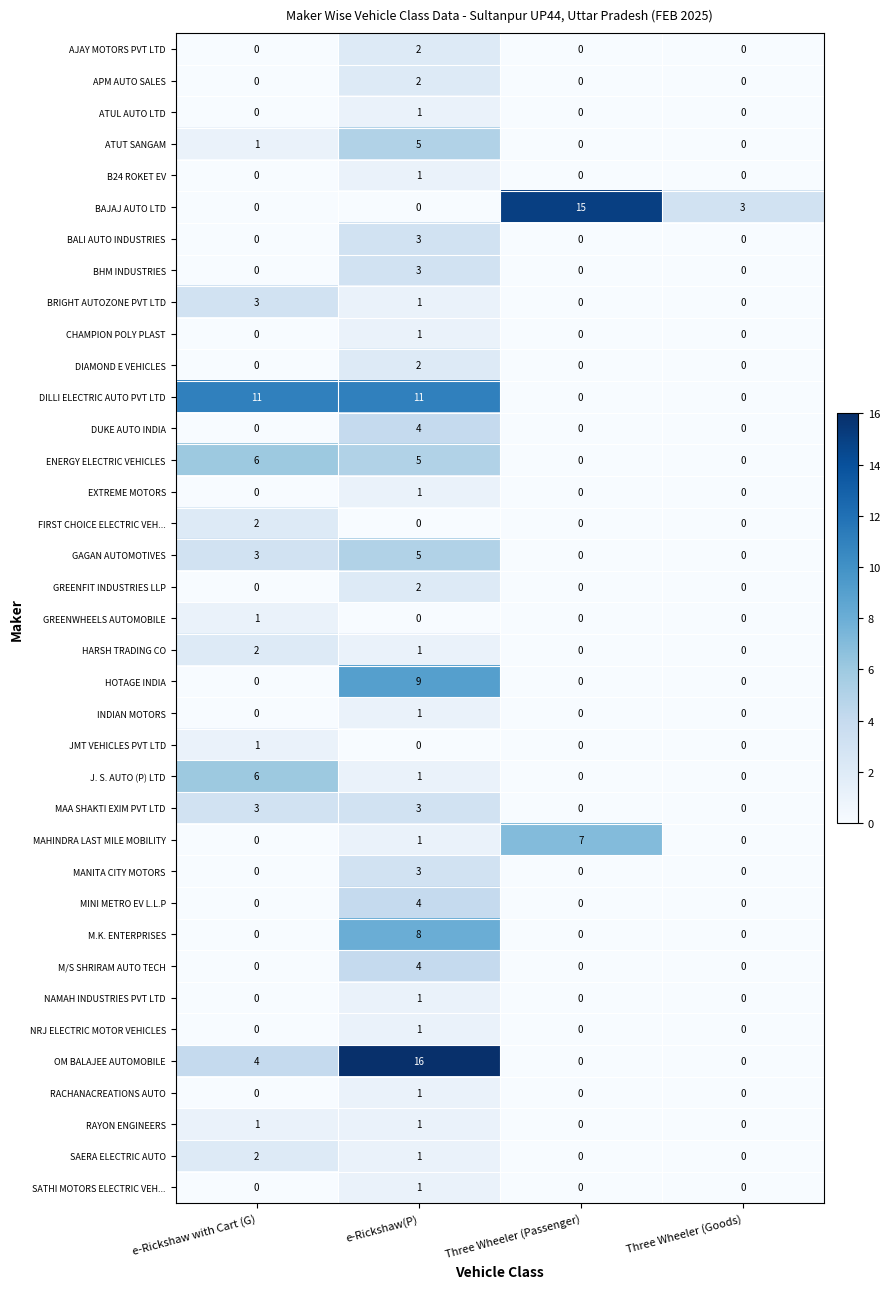

True or false: MINI METRO EV L.L.P has a value of 0 at Three Wheeler (Passenger).

True